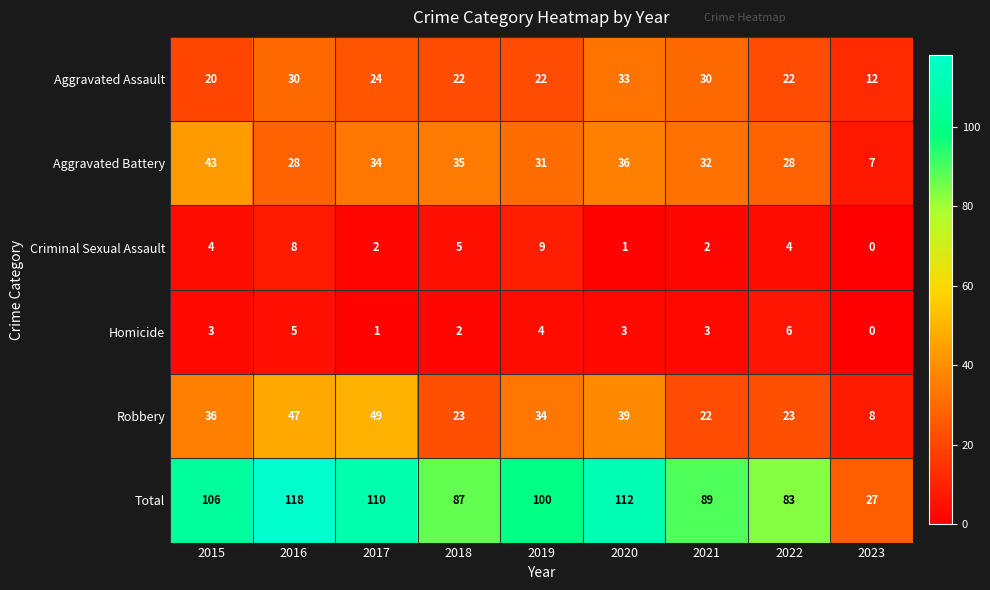

Which series has the largest total across all categories?

Total